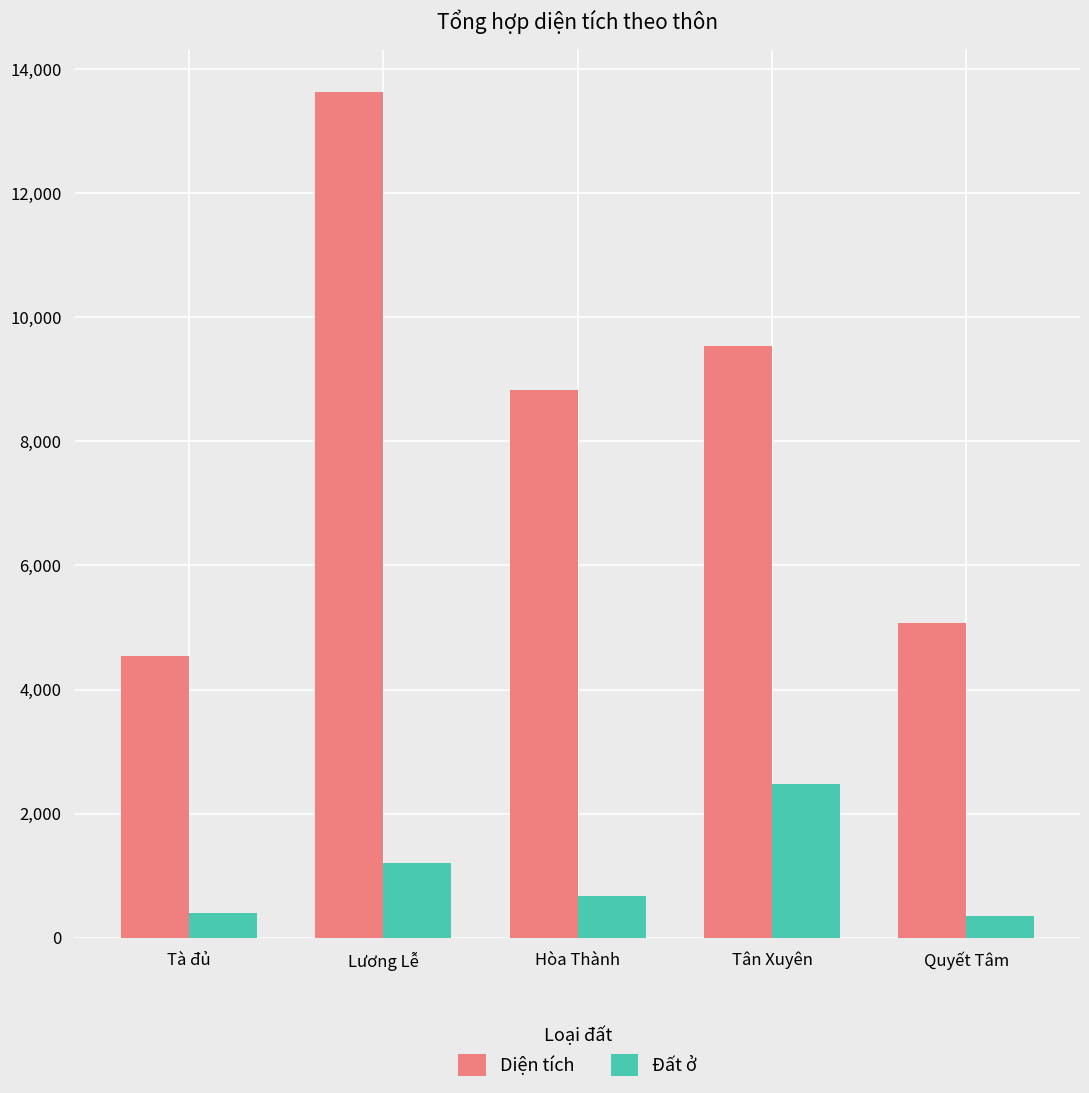

What is the maximum value for Đất ở?

2470.0